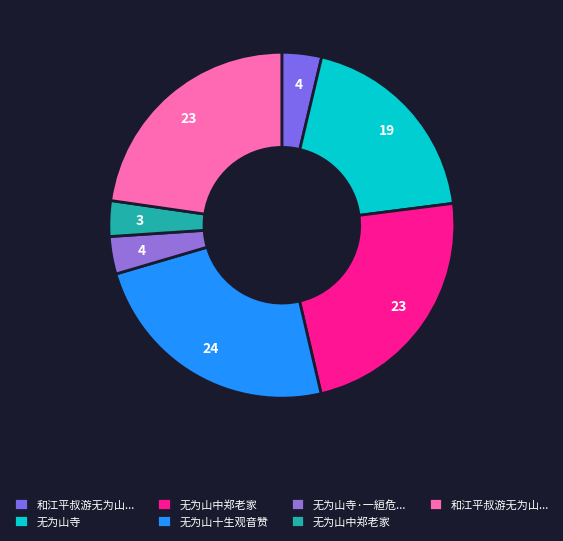

How many slices are in this pie chart?

7